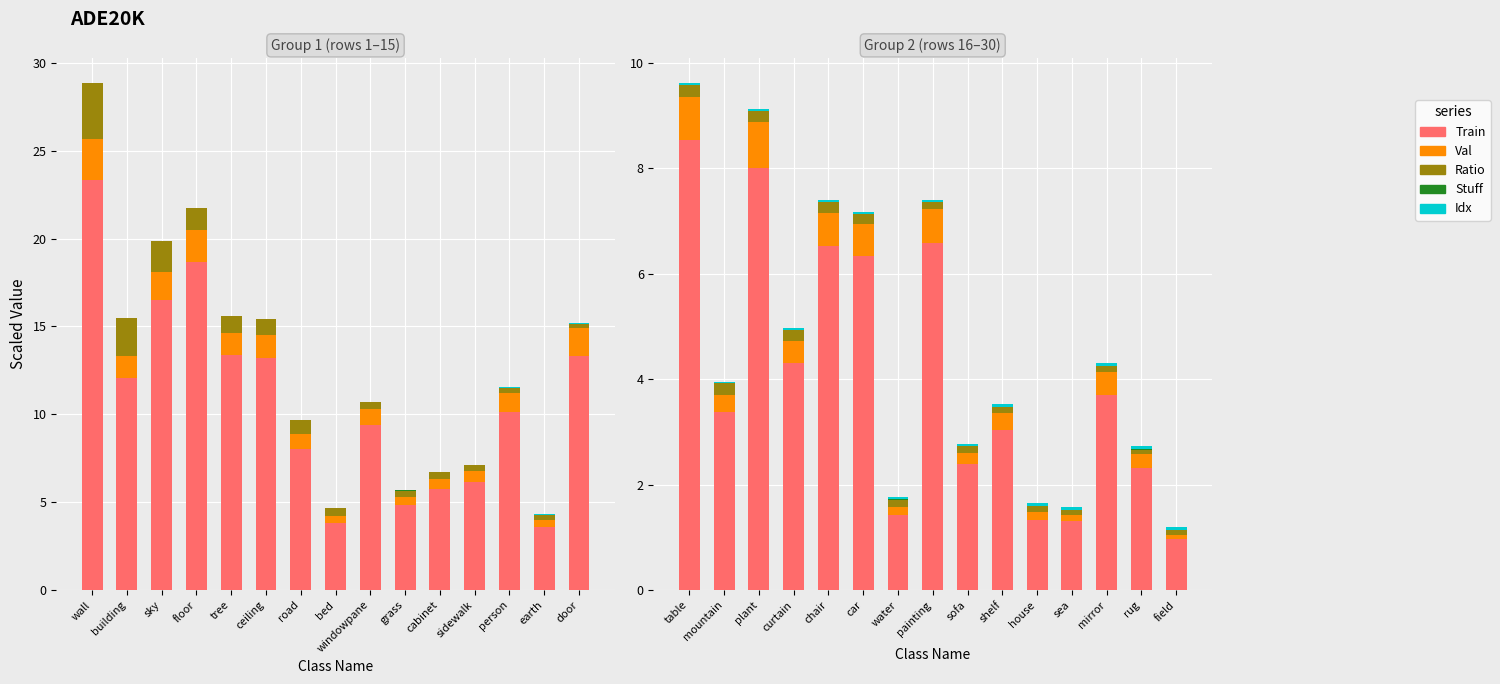

Is it true that Stuff equals 0.0 at shelf?

False